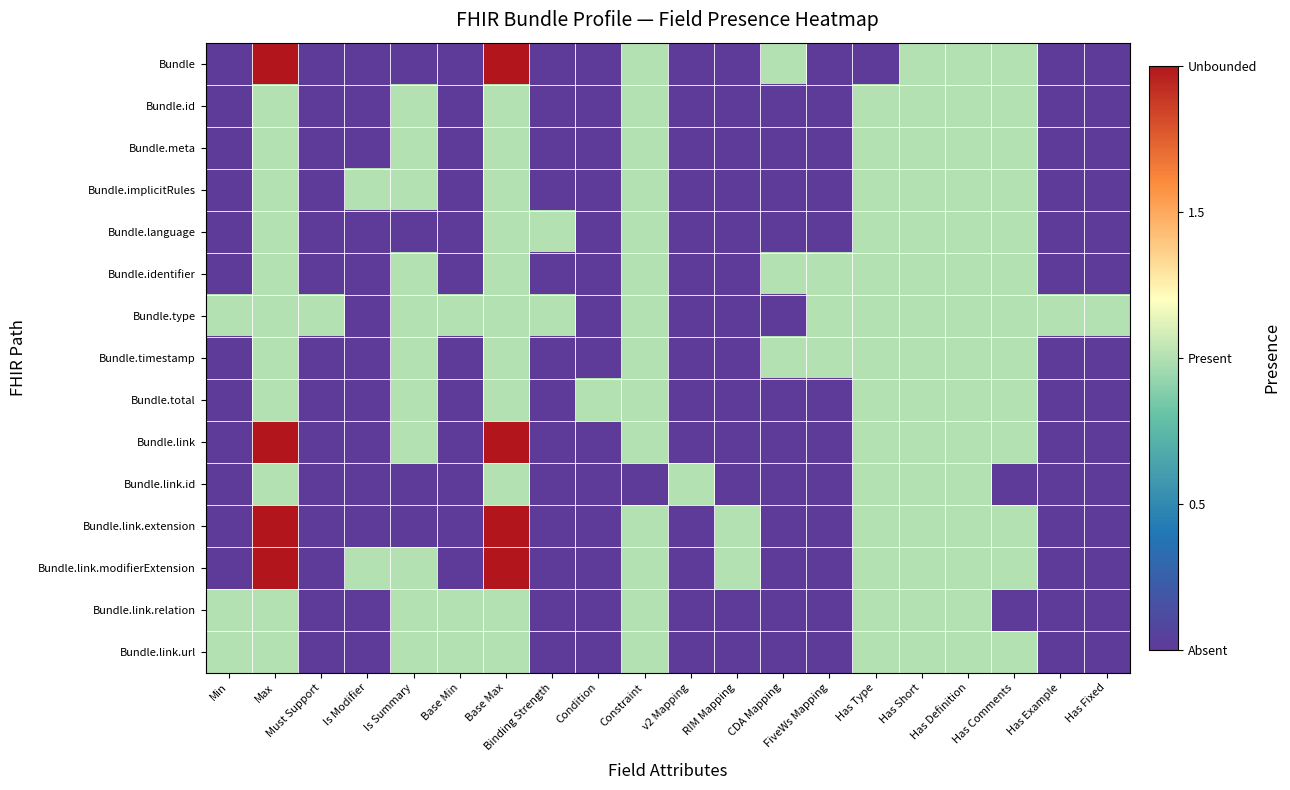

Reading left to right, transcribe all the data shown in this chart.

Bundle: Min=0	Max=2	Must Support=0	Is Modifier=0	Is Summary=0	Base Min=0	Base Max=2	Binding Strength=0	Condition=0	Constraint=1	v2 Mapping=0	RIM Mapping=0	CDA Mapping=1	FiveWs Mapping=0	Has Type=0	Has Short=1	Has Definition=1	Has Comments=1	Has Example=0	Has Fixed=0
Bundle.id: Min=0	Max=1	Must Support=0	Is Modifier=0	Is Summary=1	Base Min=0	Base Max=1	Binding Strength=0	Condition=0	Constraint=1	v2 Mapping=0	RIM Mapping=0	CDA Mapping=0	FiveWs Mapping=0	Has Type=1	Has Short=1	Has Definition=1	Has Comments=1	Has Example=0	Has Fixed=0
Bundle.meta: Min=0	Max=1	Must Support=0	Is Modifier=0	Is Summary=1	Base Min=0	Base Max=1	Binding Strength=0	Condition=0	Constraint=1	v2 Mapping=0	RIM Mapping=0	CDA Mapping=0	FiveWs Mapping=0	Has Type=1	Has Short=1	Has Definition=1	Has Comments=1	Has Example=0	Has Fixed=0
Bundle.implicitRules: Min=0	Max=1	Must Support=0	Is Modifier=1	Is Summary=1	Base Min=0	Base Max=1	Binding Strength=0	Condition=0	Constraint=1	v2 Mapping=0	RIM Mapping=0	CDA Mapping=0	FiveWs Mapping=0	Has Type=1	Has Short=1	Has Definition=1	Has Comments=1	Has Example=0	Has Fixed=0
Bundle.language: Min=0	Max=1	Must Support=0	Is Modifier=0	Is Summary=0	Base Min=0	Base Max=1	Binding Strength=1	Condition=0	Constraint=1	v2 Mapping=0	RIM Mapping=0	CDA Mapping=0	FiveWs Mapping=0	Has Type=1	Has Short=1	Has Definition=1	Has Comments=1	Has Example=0	Has Fixed=0
Bundle.identifier: Min=0	Max=1	Must Support=0	Is Modifier=0	Is Summary=1	Base Min=0	Base Max=1	Binding Strength=0	Condition=0	Constraint=1	v2 Mapping=0	RIM Mapping=0	CDA Mapping=1	FiveWs Mapping=1	Has Type=1	Has Short=1	Has Definition=1	Has Comments=1	Has Example=0	Has Fixed=0
Bundle.type: Min=1	Max=1	Must Support=1	Is Modifier=0	Is Summary=1	Base Min=1	Base Max=1	Binding Strength=1	Condition=0	Constraint=1	v2 Mapping=0	RIM Mapping=0	CDA Mapping=0	FiveWs Mapping=1	Has Type=1	Has Short=1	Has Definition=1	Has Comments=1	Has Example=1	Has Fixed=1
Bundle.timestamp: Min=0	Max=1	Must Support=0	Is Modifier=0	Is Summary=1	Base Min=0	Base Max=1	Binding Strength=0	Condition=0	Constraint=1	v2 Mapping=0	RIM Mapping=0	CDA Mapping=1	FiveWs Mapping=1	Has Type=1	Has Short=1	Has Definition=1	Has Comments=1	Has Example=0	Has Fixed=0
Bundle.total: Min=0	Max=1	Must Support=0	Is Modifier=0	Is Summary=1	Base Min=0	Base Max=1	Binding Strength=0	Condition=1	Constraint=1	v2 Mapping=0	RIM Mapping=0	CDA Mapping=0	FiveWs Mapping=0	Has Type=1	Has Short=1	Has Definition=1	Has Comments=1	Has Example=0	Has Fixed=0
Bundle.link: Min=0	Max=2	Must Support=0	Is Modifier=0	Is Summary=1	Base Min=0	Base Max=2	Binding Strength=0	Condition=0	Constraint=1	v2 Mapping=0	RIM Mapping=0	CDA Mapping=0	FiveWs Mapping=0	Has Type=1	Has Short=1	Has Definition=1	Has Comments=1	Has Example=0	Has Fixed=0
Bundle.link.id: Min=0	Max=1	Must Support=0	Is Modifier=0	Is Summary=0	Base Min=0	Base Max=1	Binding Strength=0	Condition=0	Constraint=0	v2 Mapping=1	RIM Mapping=0	CDA Mapping=0	FiveWs Mapping=0	Has Type=1	Has Short=1	Has Definition=1	Has Comments=0	Has Example=0	Has Fixed=0
Bundle.link.extension: Min=0	Max=2	Must Support=0	Is Modifier=0	Is Summary=0	Base Min=0	Base Max=2	Binding Strength=0	Condition=0	Constraint=1	v2 Mapping=0	RIM Mapping=1	CDA Mapping=0	FiveWs Mapping=0	Has Type=1	Has Short=1	Has Definition=1	Has Comments=1	Has Example=0	Has Fixed=0
Bundle.link.modifierExtension: Min=0	Max=2	Must Support=0	Is Modifier=1	Is Summary=1	Base Min=0	Base Max=2	Binding Strength=0	Condition=0	Constraint=1	v2 Mapping=0	RIM Mapping=1	CDA Mapping=0	FiveWs Mapping=0	Has Type=1	Has Short=1	Has Definition=1	Has Comments=1	Has Example=0	Has Fixed=0
Bundle.link.relation: Min=1	Max=1	Must Support=0	Is Modifier=0	Is Summary=1	Base Min=1	Base Max=1	Binding Strength=0	Condition=0	Constraint=1	v2 Mapping=0	RIM Mapping=0	CDA Mapping=0	FiveWs Mapping=0	Has Type=1	Has Short=1	Has Definition=1	Has Comments=0	Has Example=0	Has Fixed=0
Bundle.link.url: Min=1	Max=1	Must Support=0	Is Modifier=0	Is Summary=1	Base Min=1	Base Max=1	Binding Strength=0	Condition=0	Constraint=1	v2 Mapping=0	RIM Mapping=0	CDA Mapping=0	FiveWs Mapping=0	Has Type=1	Has Short=1	Has Definition=1	Has Comments=1	Has Example=0	Has Fixed=0